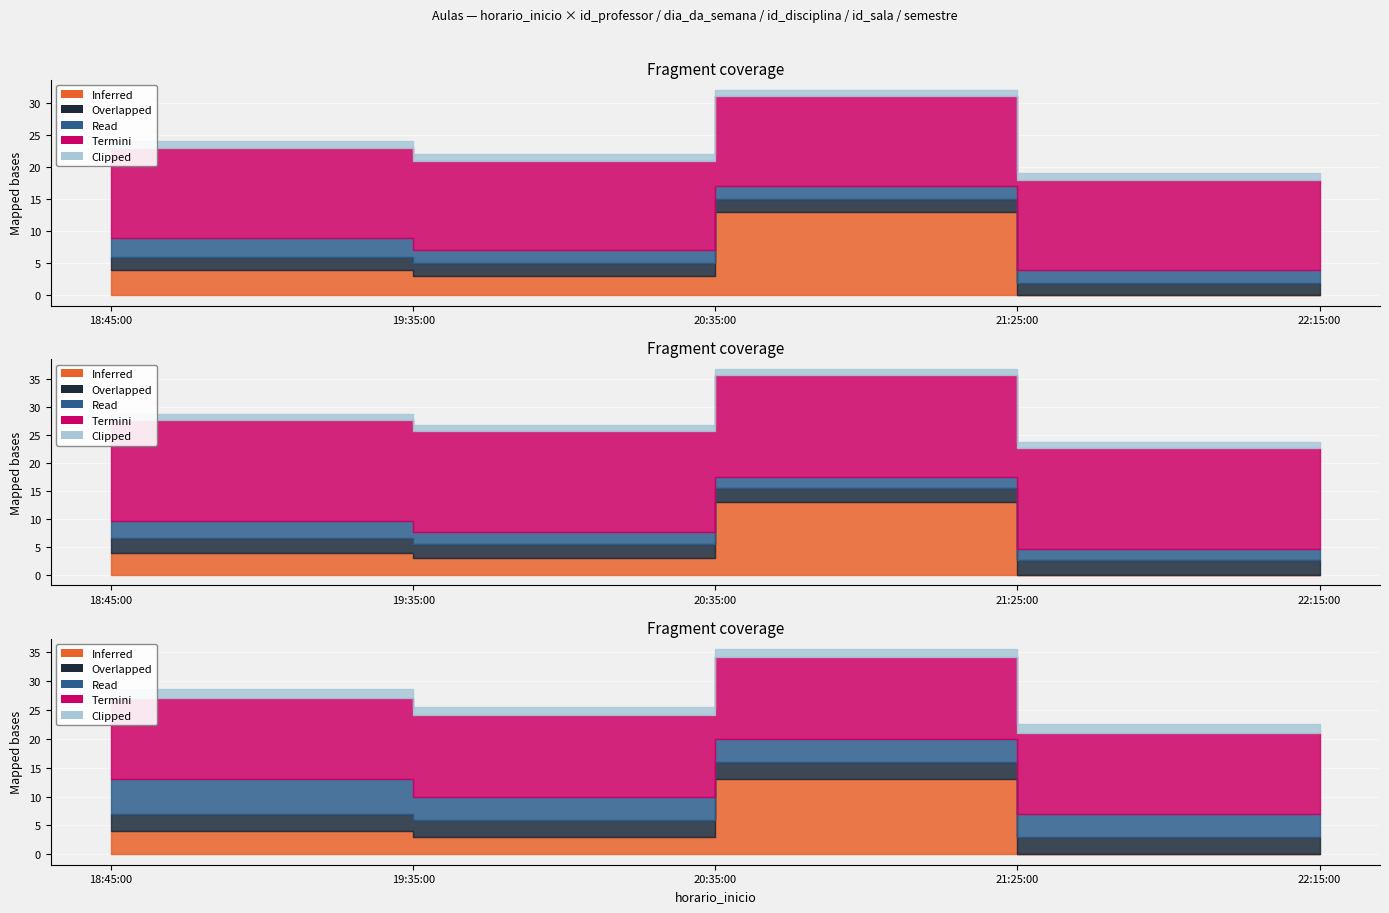

At which category is the sum across all series the highest?

20:35:00